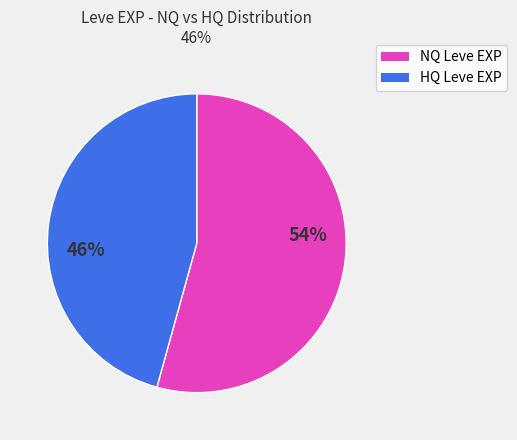

To the nearest percent, what is the average slice percentage?

50%